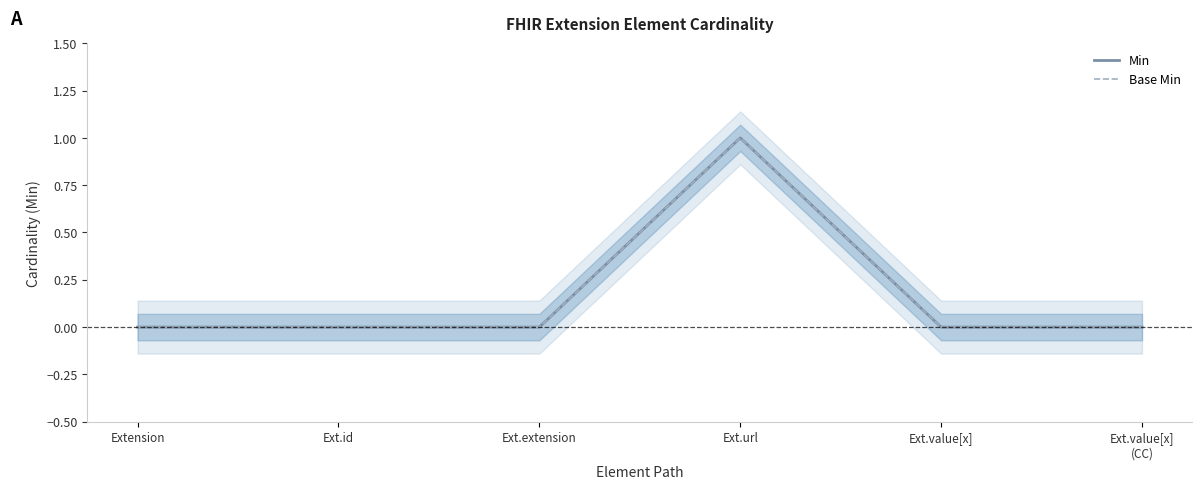

True or false: Min and Base Min cross at least once.

False